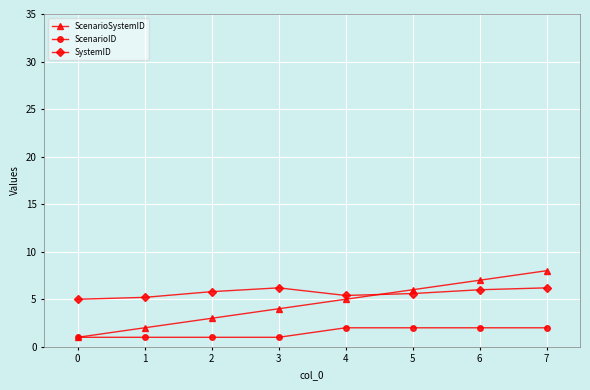

How many lines are shown in the chart?

3